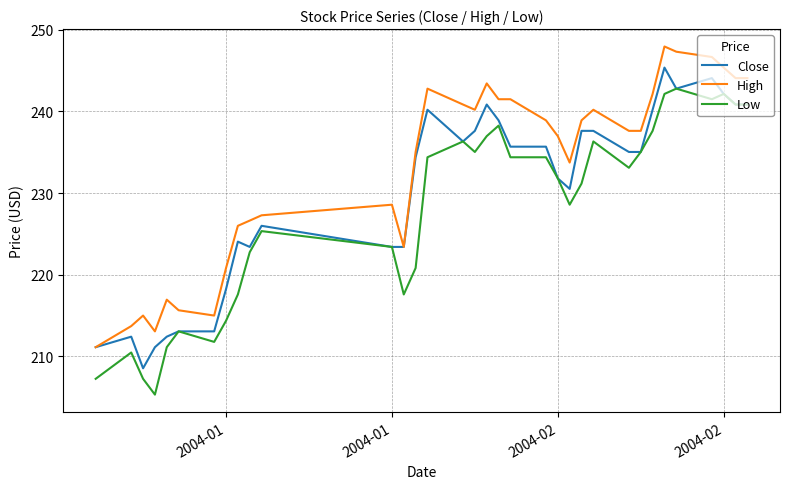

What is the minimum value for High?

211.1